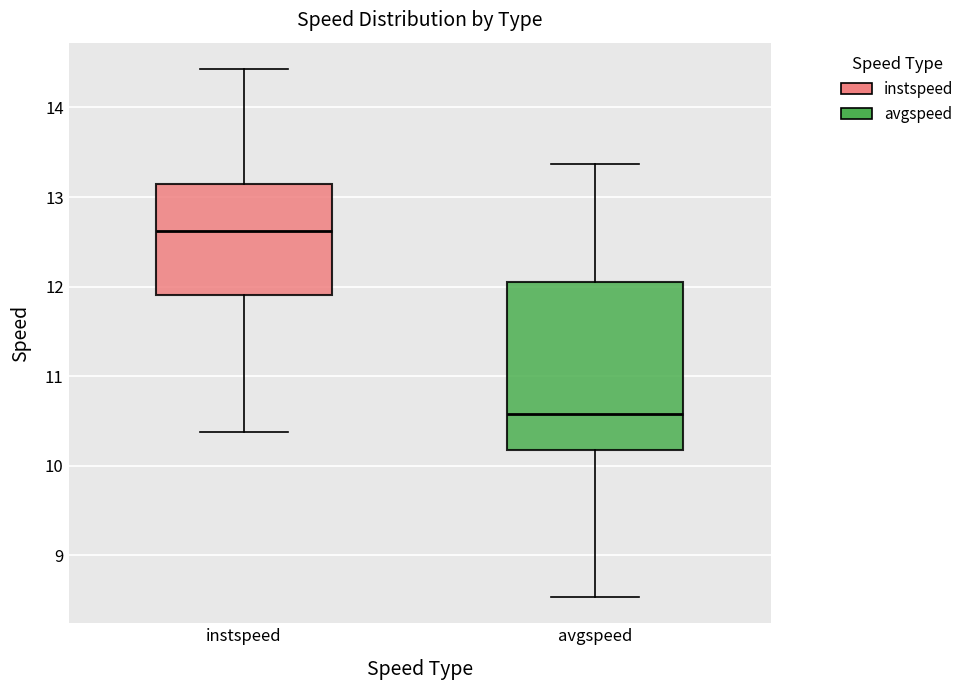

Reading left to right, read every box against the y-axis: the position of its median line, the range the box covers, and the ends of its whiskers. The values are not printed on the chart, so give them approximately, as read against the axis.

instspeed: median 12.6, box 11.9 to 13.2, whiskers 10.4 to 14.4
avgspeed: median 10.6, box 10.2 to 12.1, whiskers 8.5 to 13.4